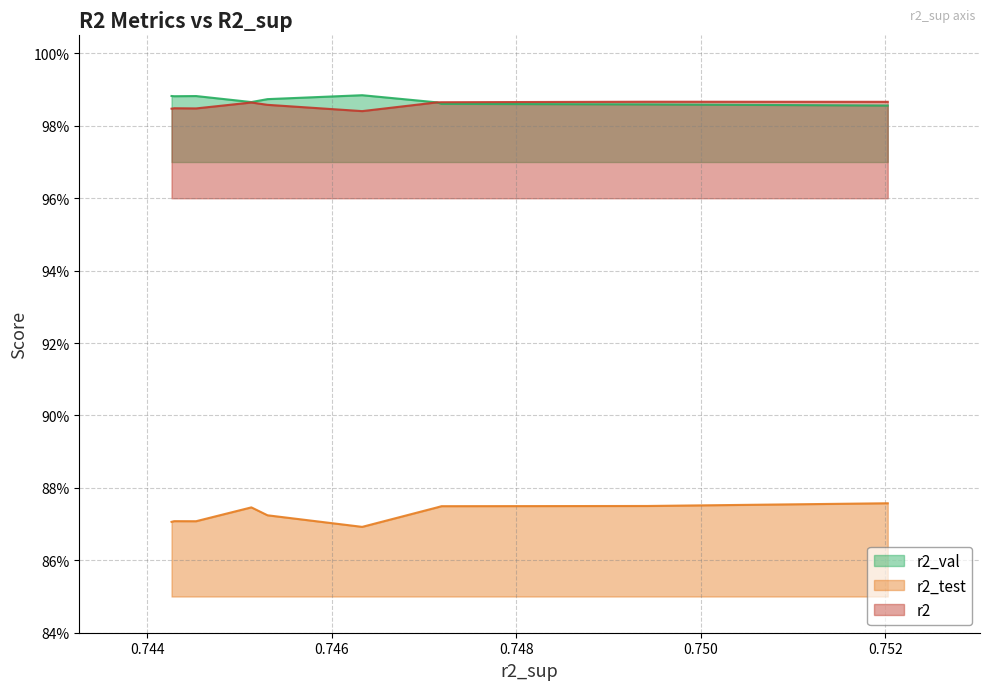

Is the value of r2_test at model_2_4_9 greater than the value of r2 at model_2_4_3?

No